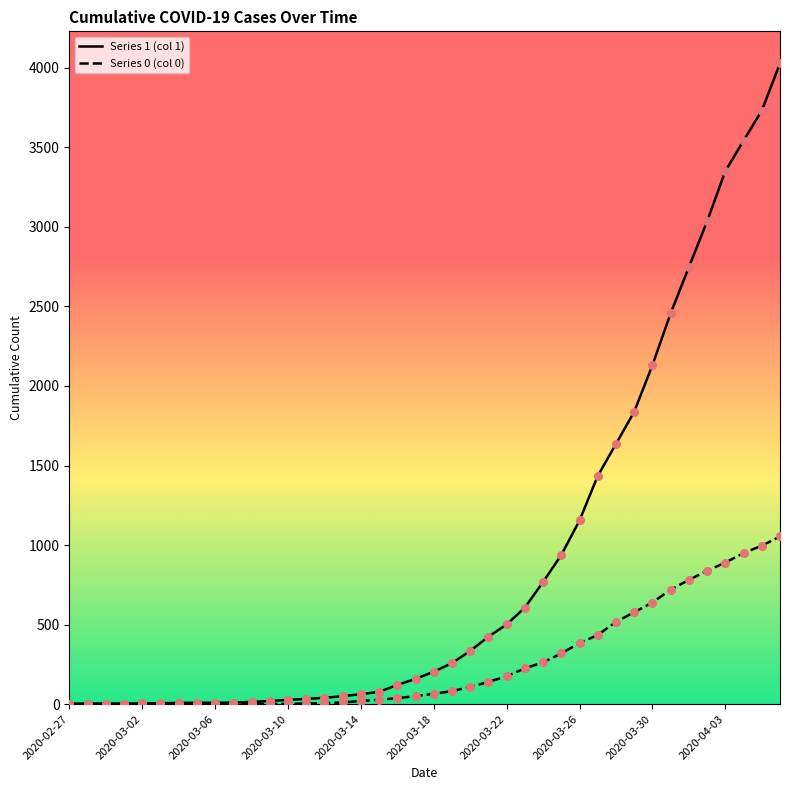

Does the chart have visible grid lines?

No